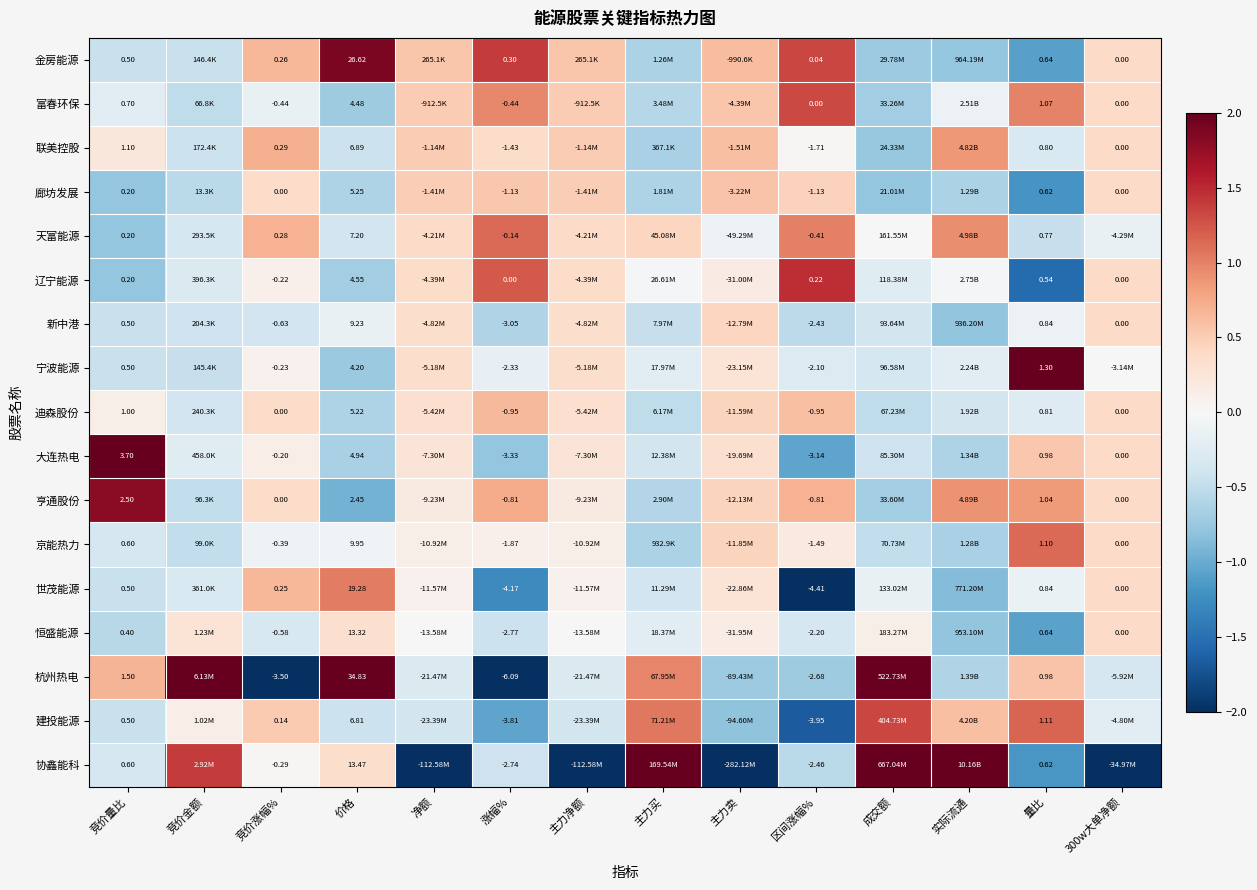

Is it true that 亨通股份 equals -0.3 at 主力买?

False